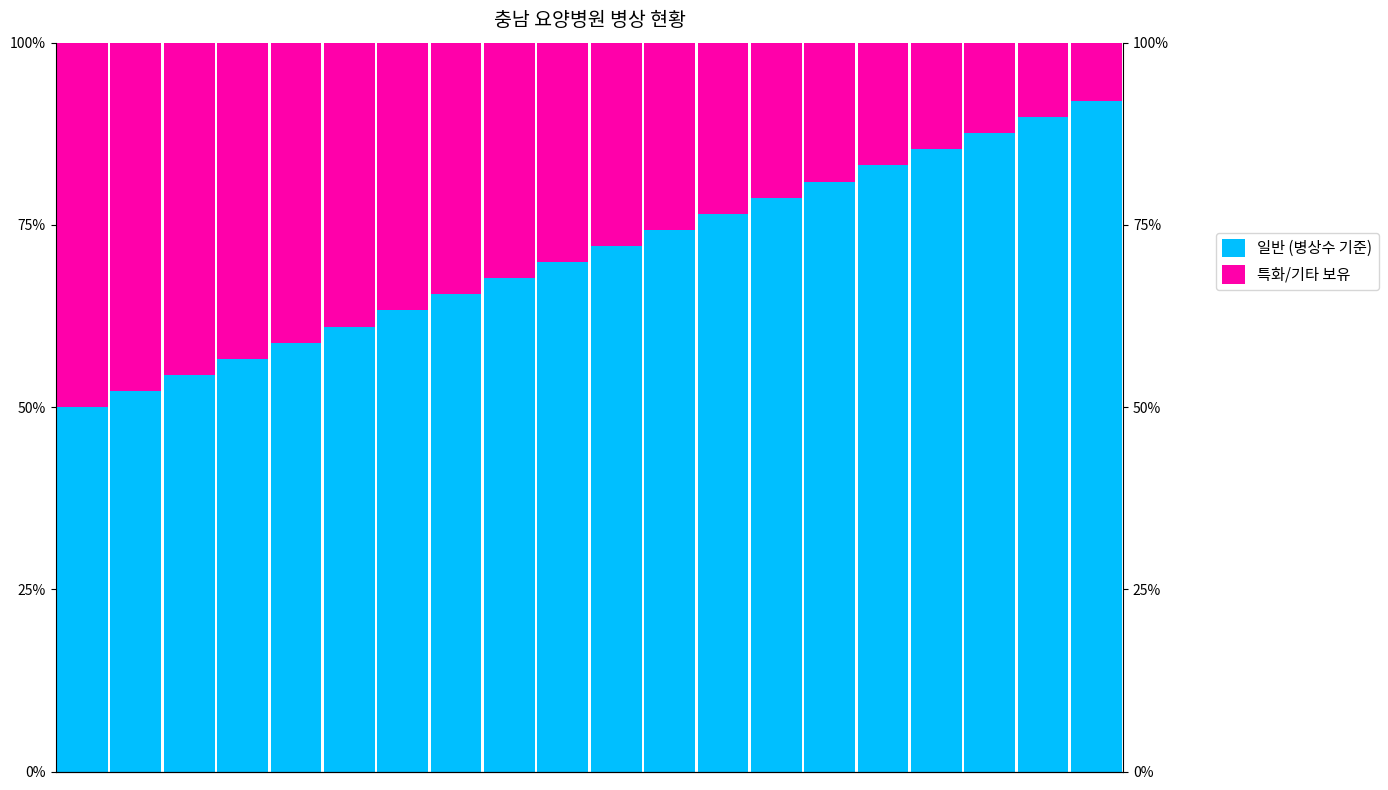

What is the smallest value displayed?

8.0